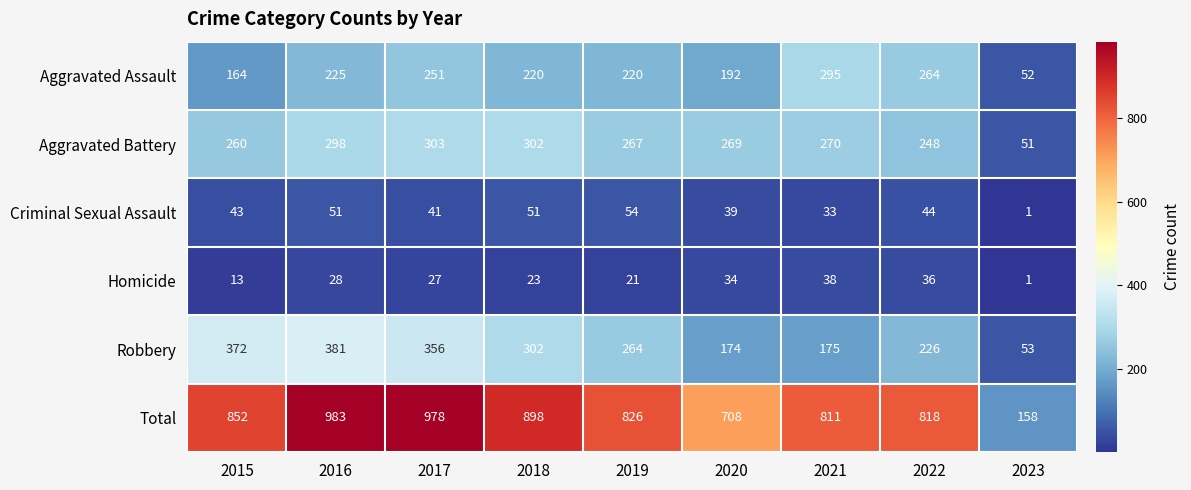

Which series has the largest total across all categories?

Total